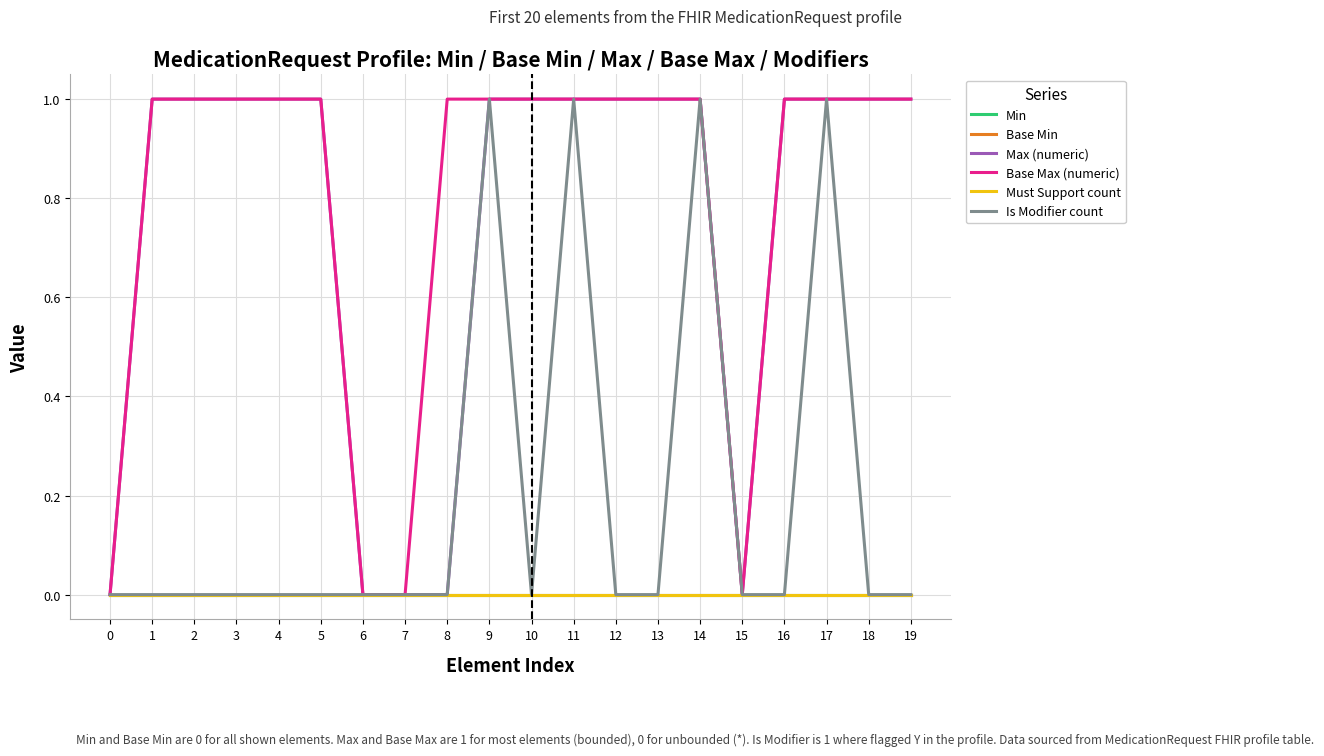

Which series has the largest total across all categories?

Base Max (numeric)